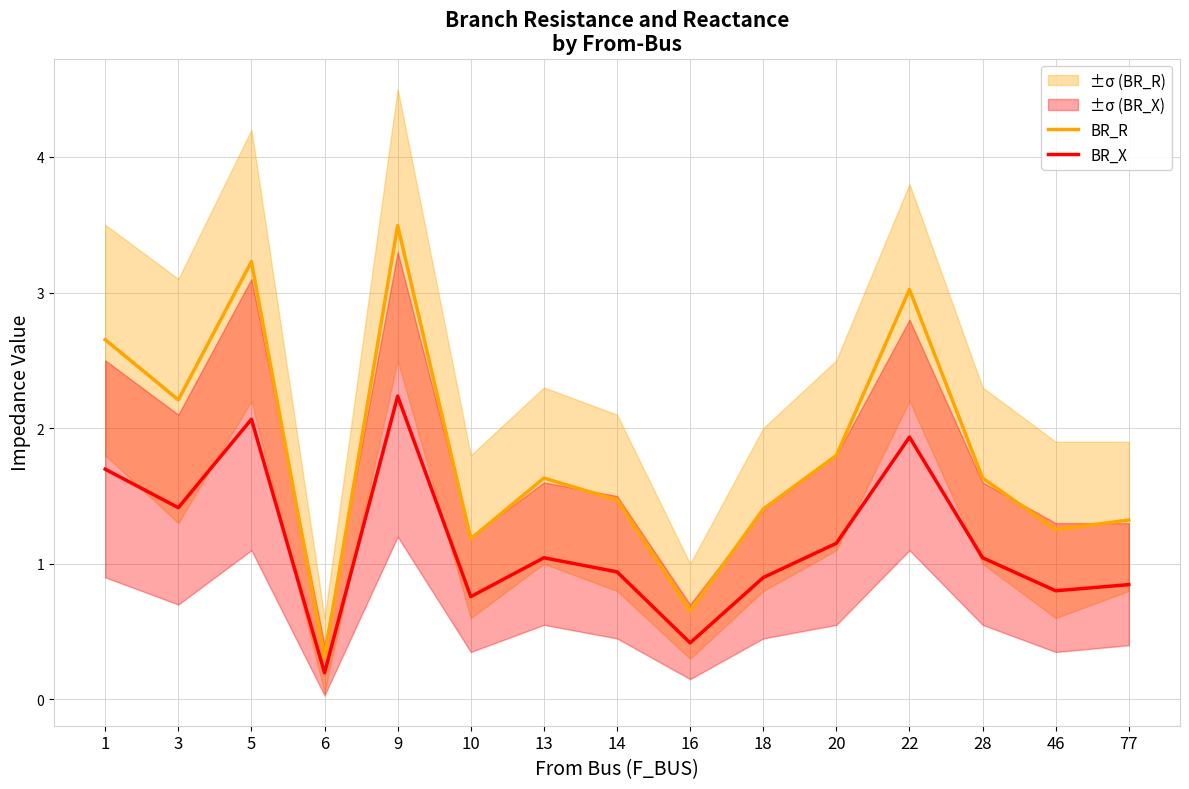

At how many categories does at least one series exceed 2?

5